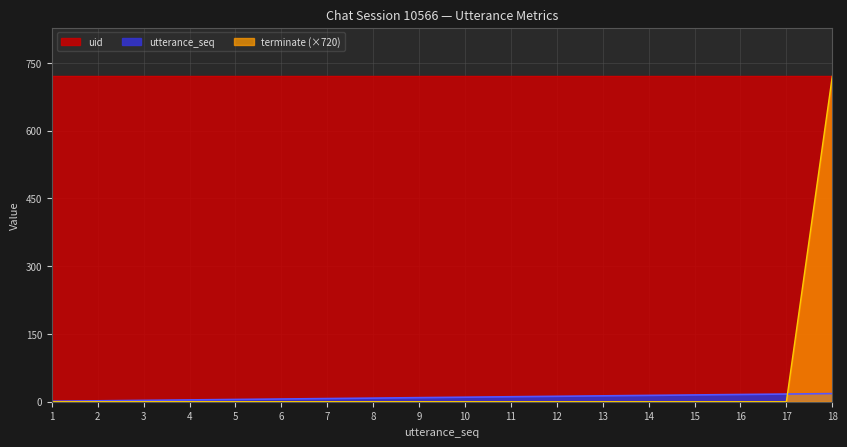

The utterance_seq series shows 2 at 8. True or false?

False